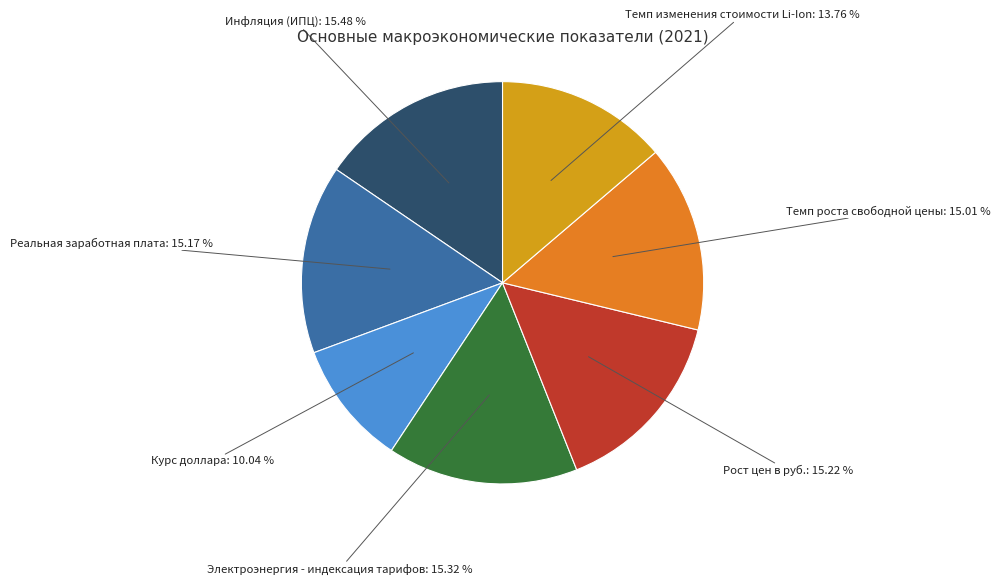

Is it true that Темп роста свободной цены is 29% of the pie?

False